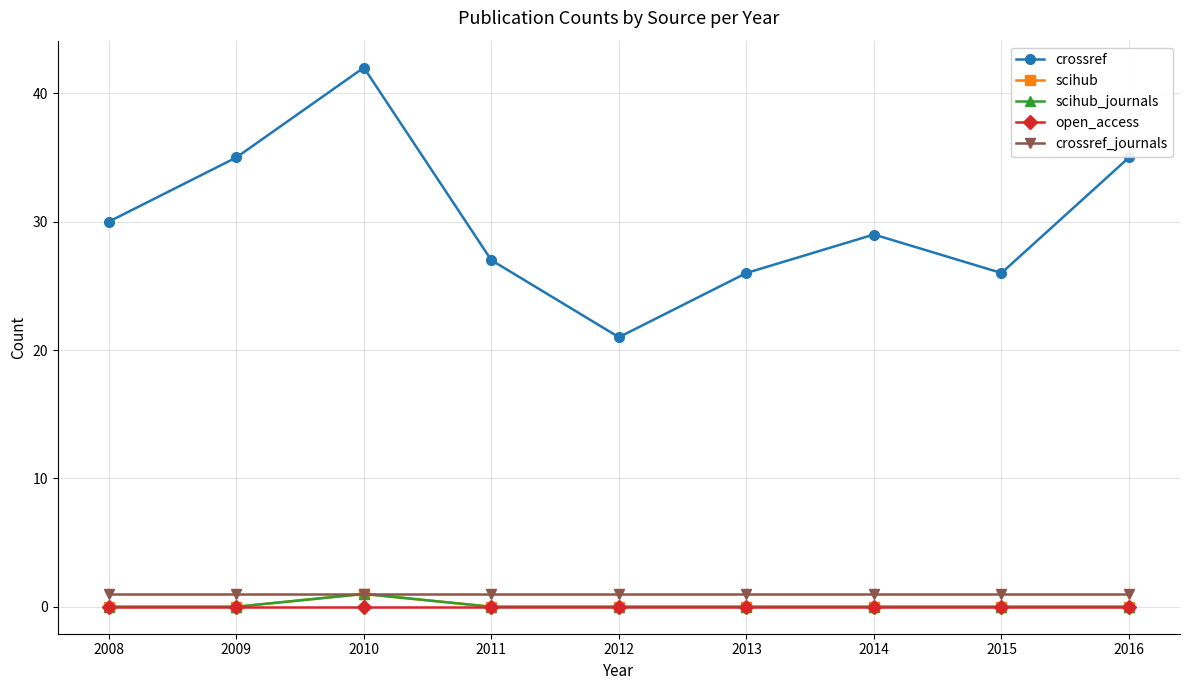

True or false: crossref and open_access intersect in this chart.

False